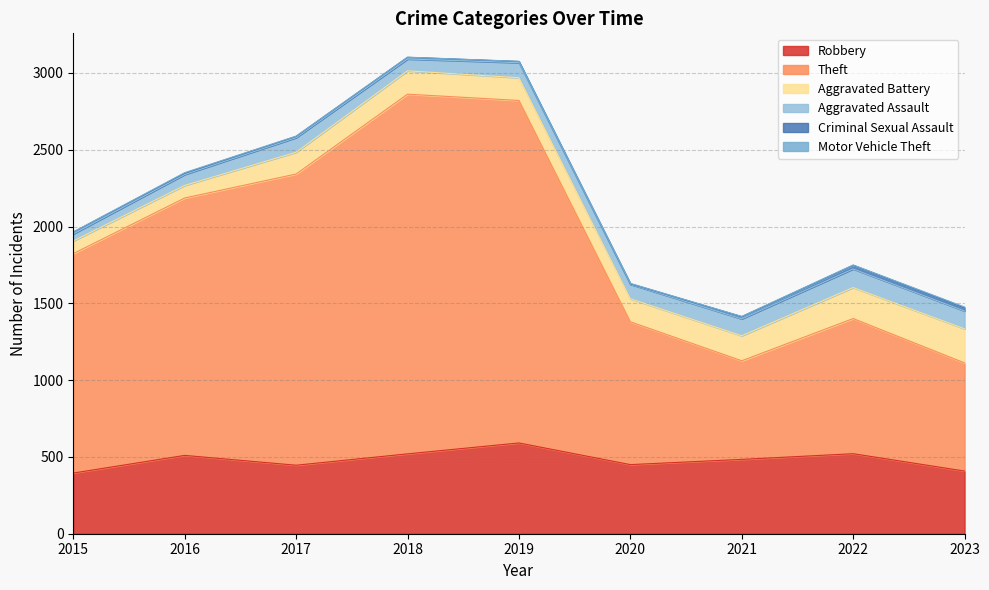

Where is Aggravated Assault nearest to the value 83?

2018